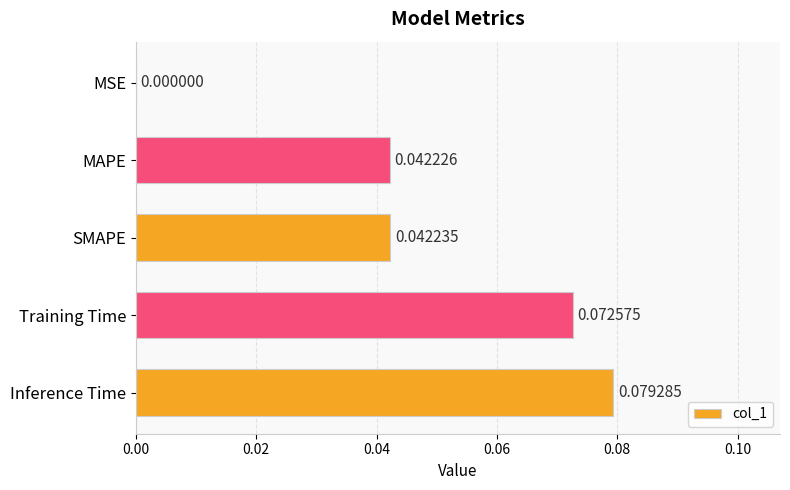

At which label is the value closest to 0?

MSE